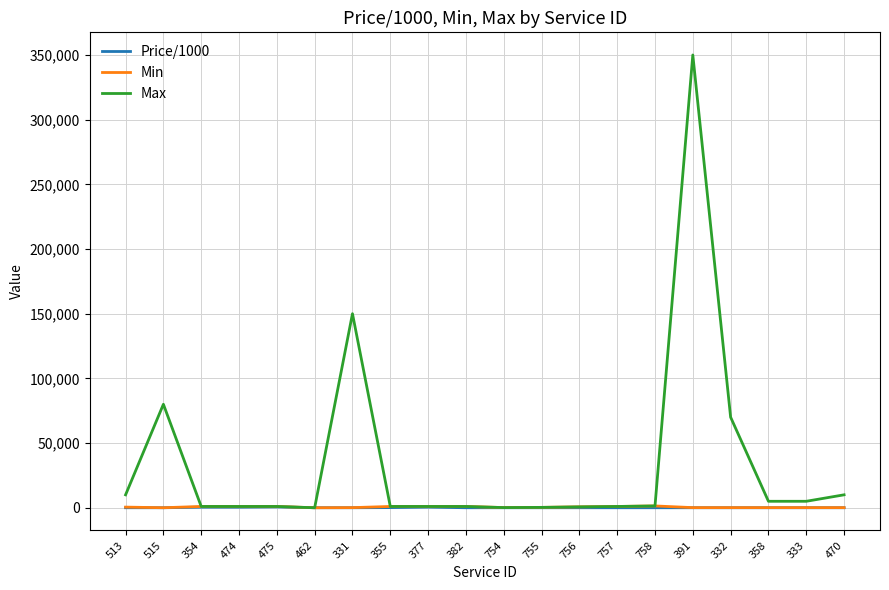

Which series has the largest range (max minus min)?

Max